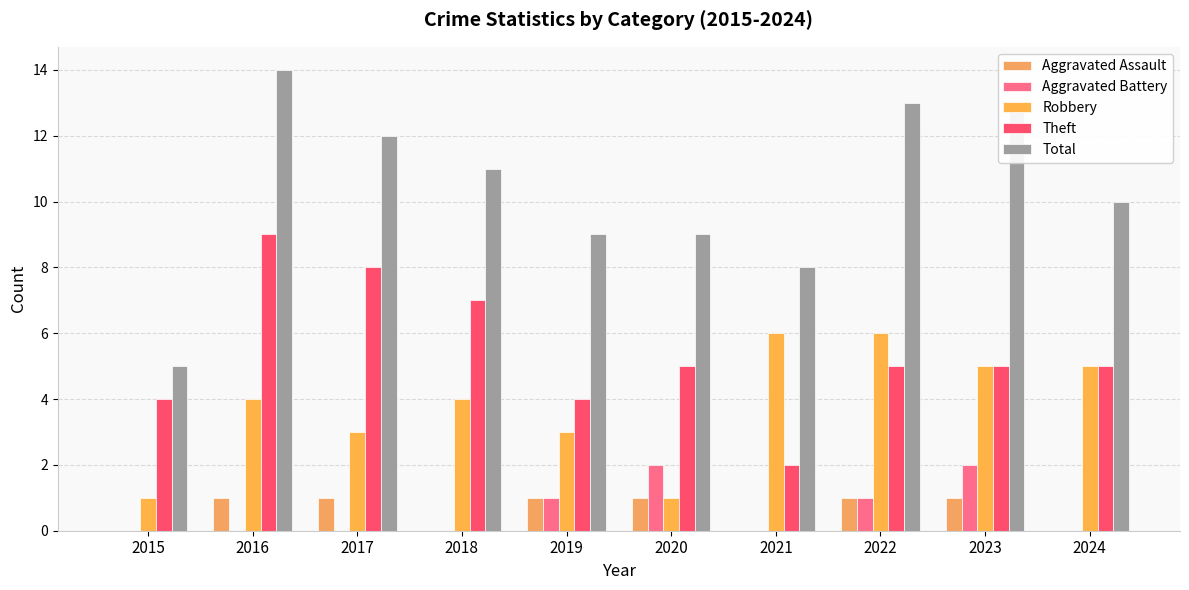

What is the difference between the Total values at 2021 and 2020?

1